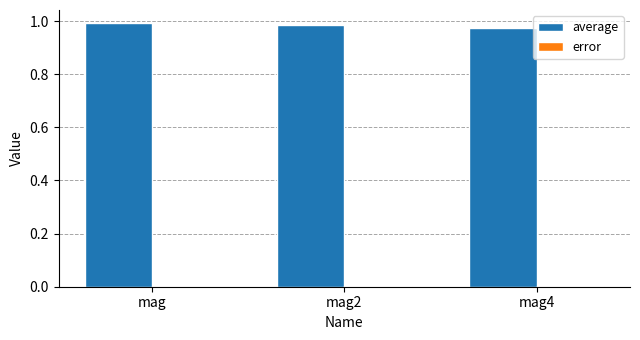

Which series has the largest total across all categories?

average